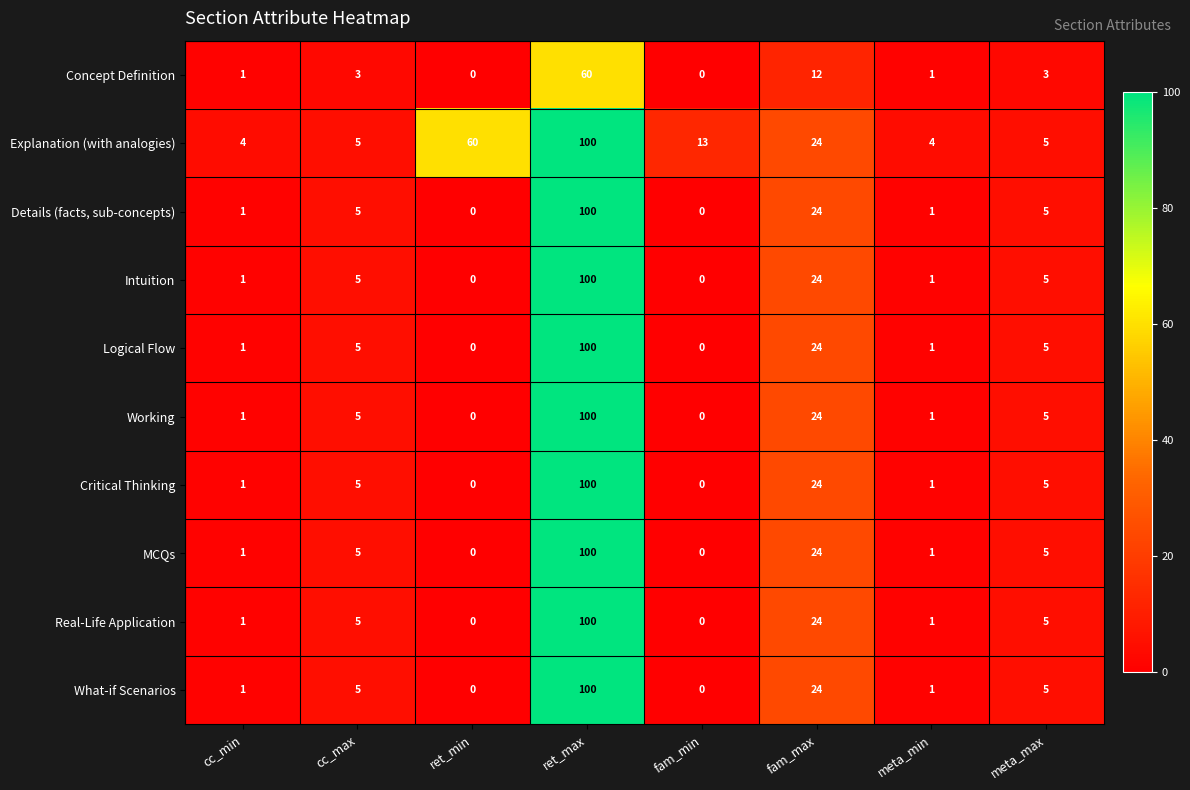

What is the average value of the Working series?

17